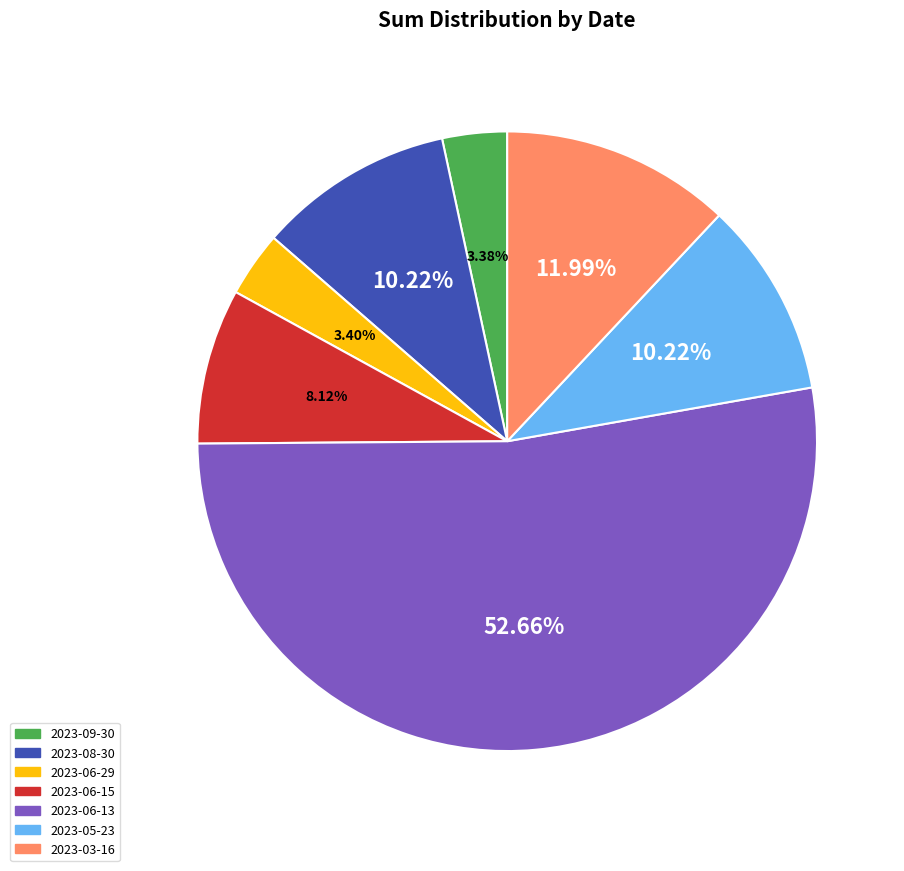

Which category accounts for the majority?

2023-06-13